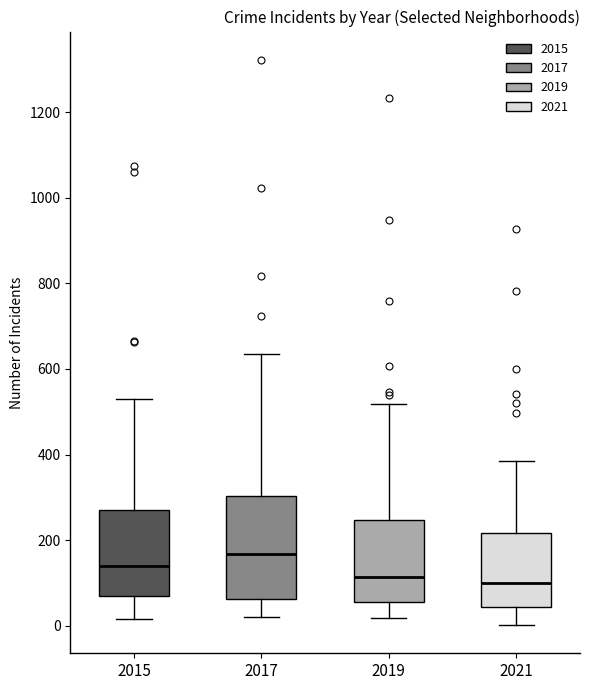

Reading left to right, transcribe this box plot: for each box, give where its median line is, the range the box spans, and where its two whiskers end, as read against the y-axis. The values are not printed on the chart, so give them approximately, as read against the axis.

2015: median 140, box 60 to 280, whiskers 20 to 540
2017: median 160, box 60 to 300, whiskers 20 to 640
2019: median 120, box 60 to 240, whiskers 20 to 520
2021: median 100, box 40 to 220, whiskers 0 to 380